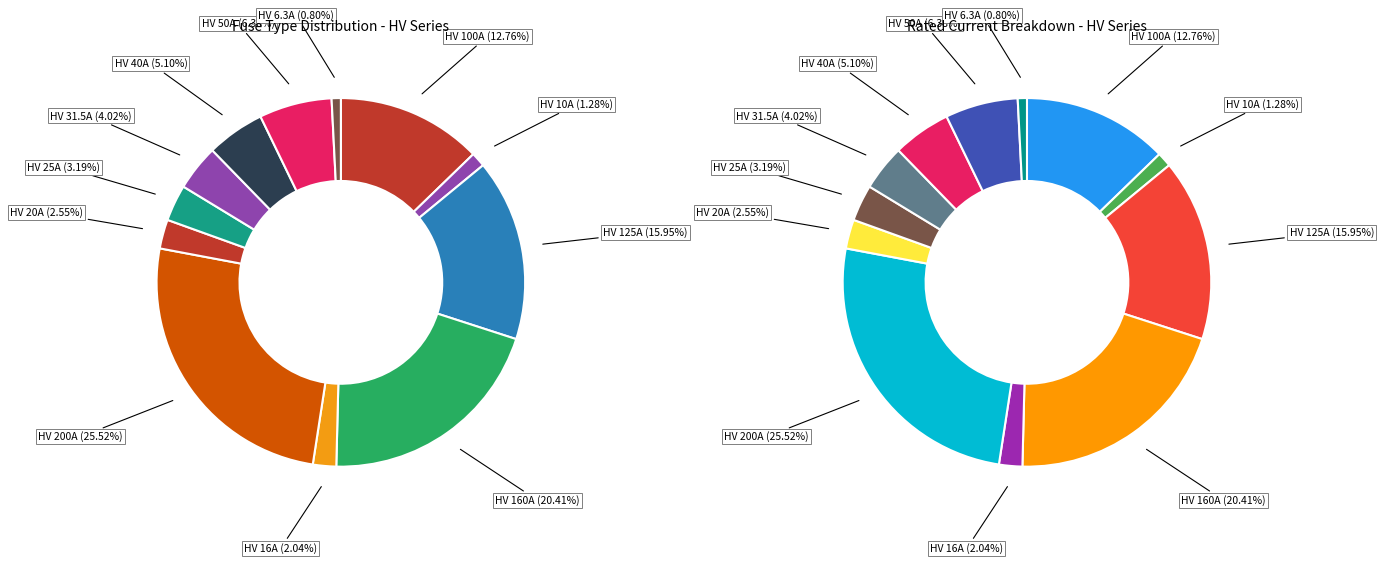

To the nearest percent, what portion does HV 125A represent?

16%